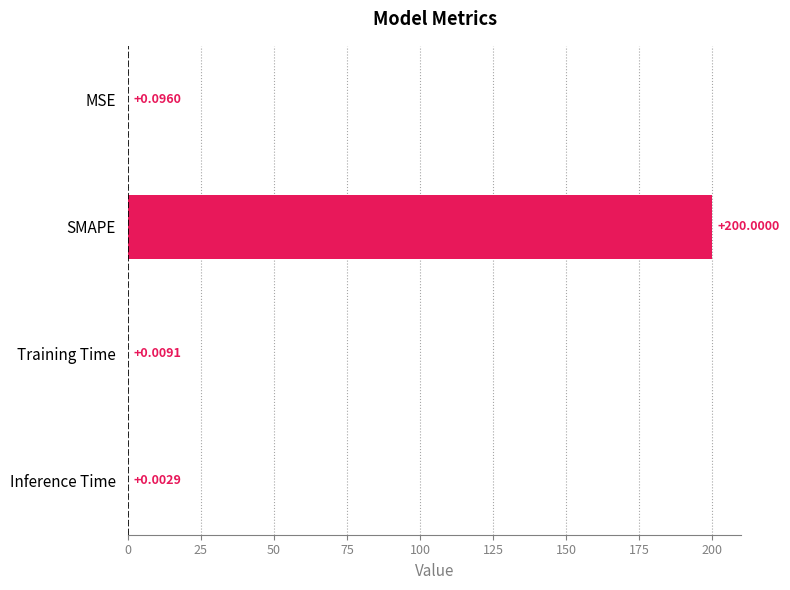

What is the sum of the values at Inference Time and SMAPE?

200.0